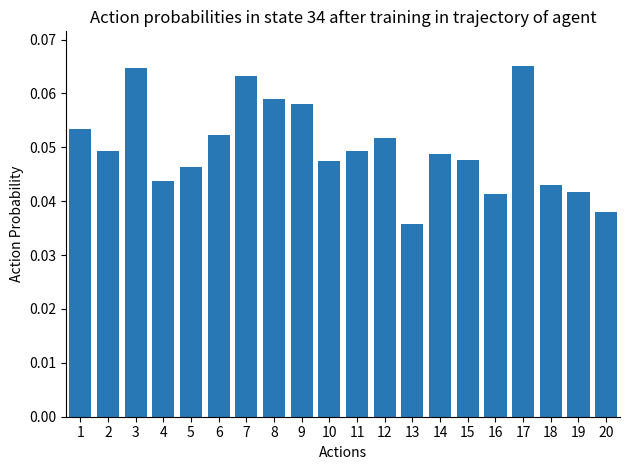

Does the chart contain any negative values?

No